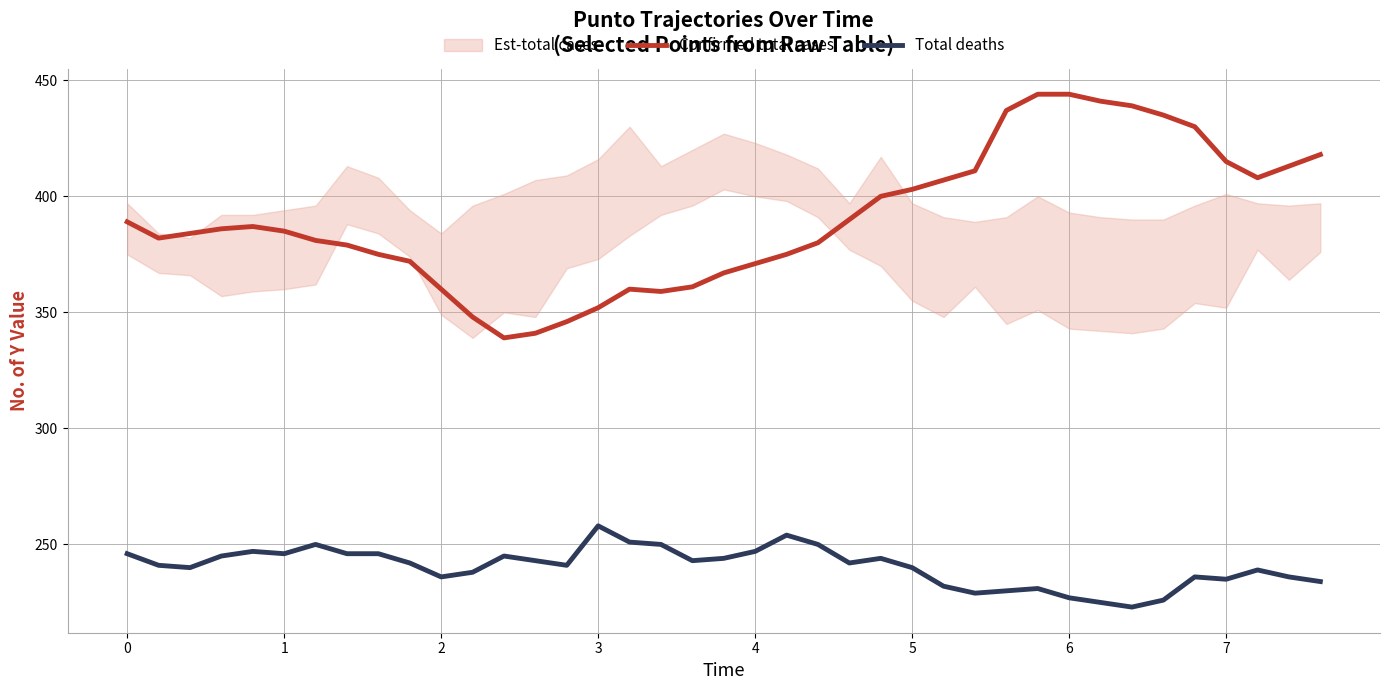

At which label does Total deaths reach its peak?

3